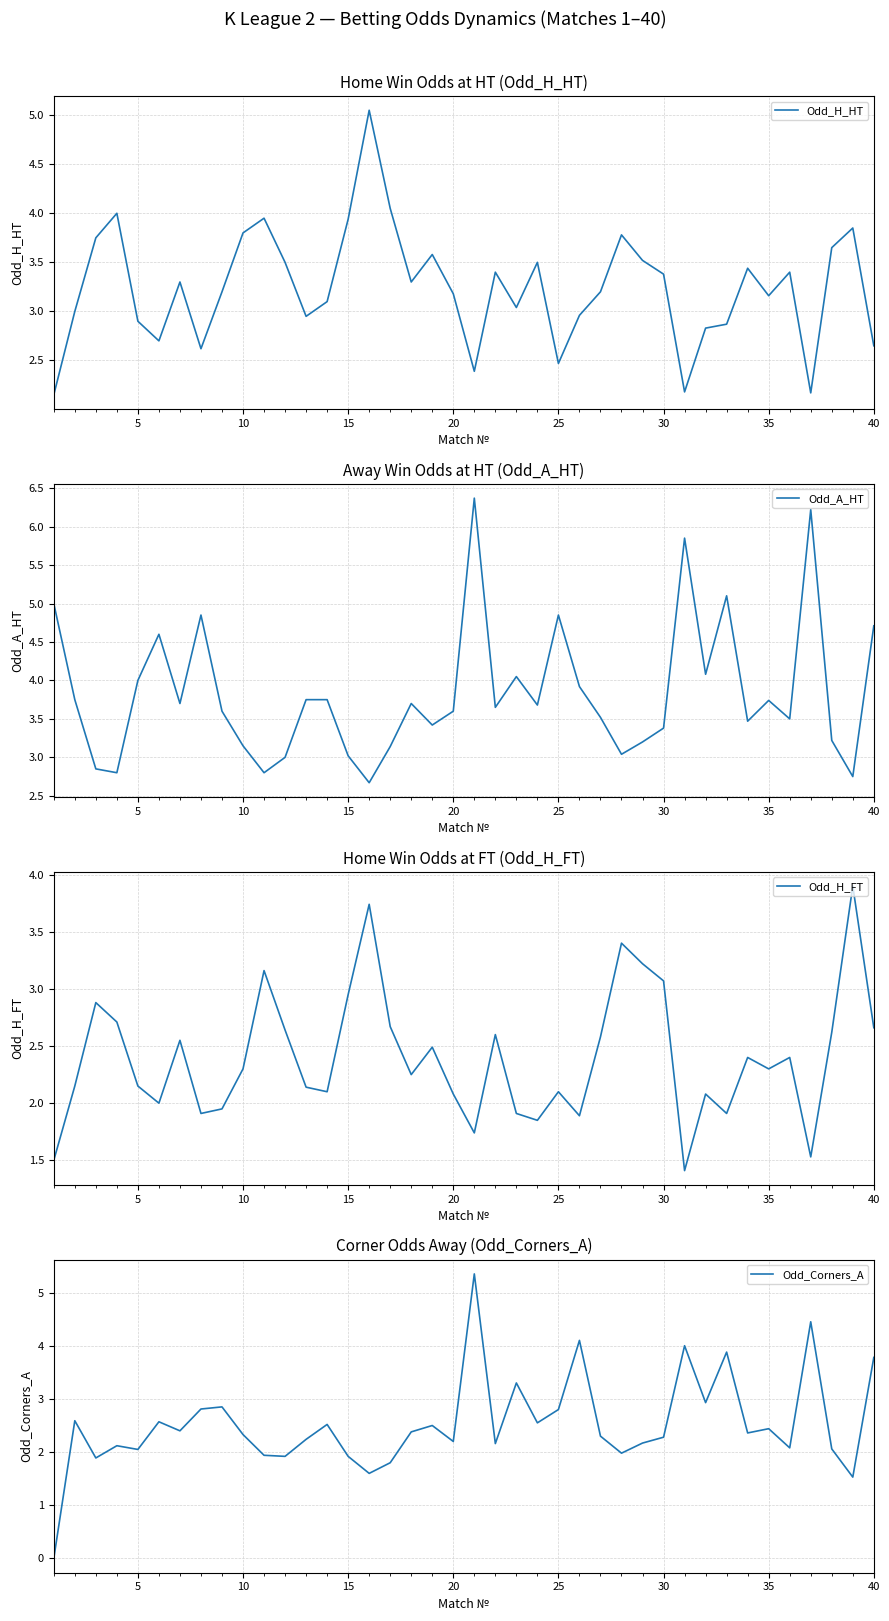

What is the maximum value for Odd_A_HT?

6.4